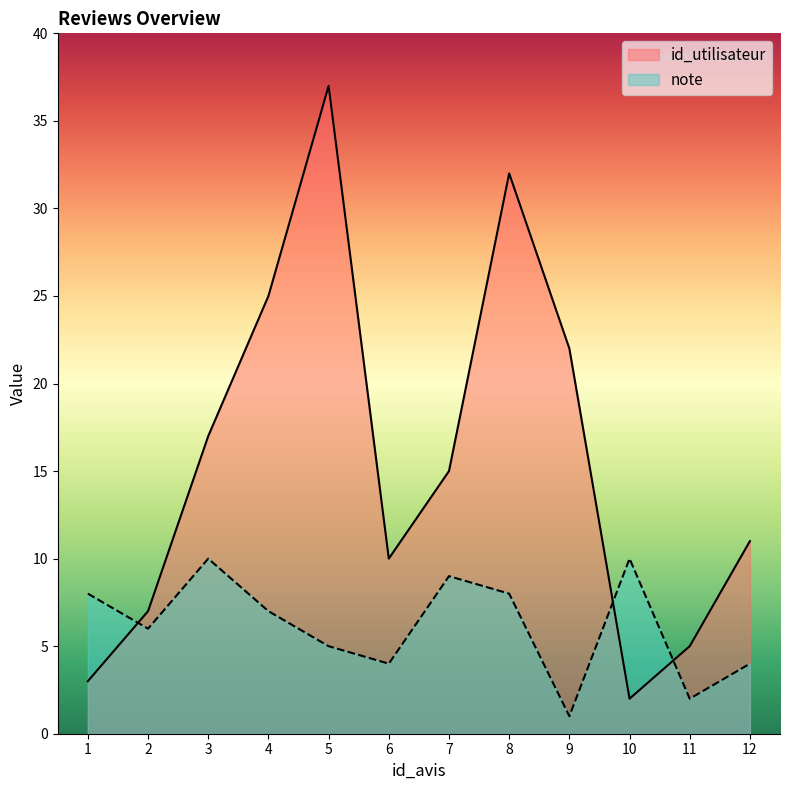

At which label does note first exceed 7?

1